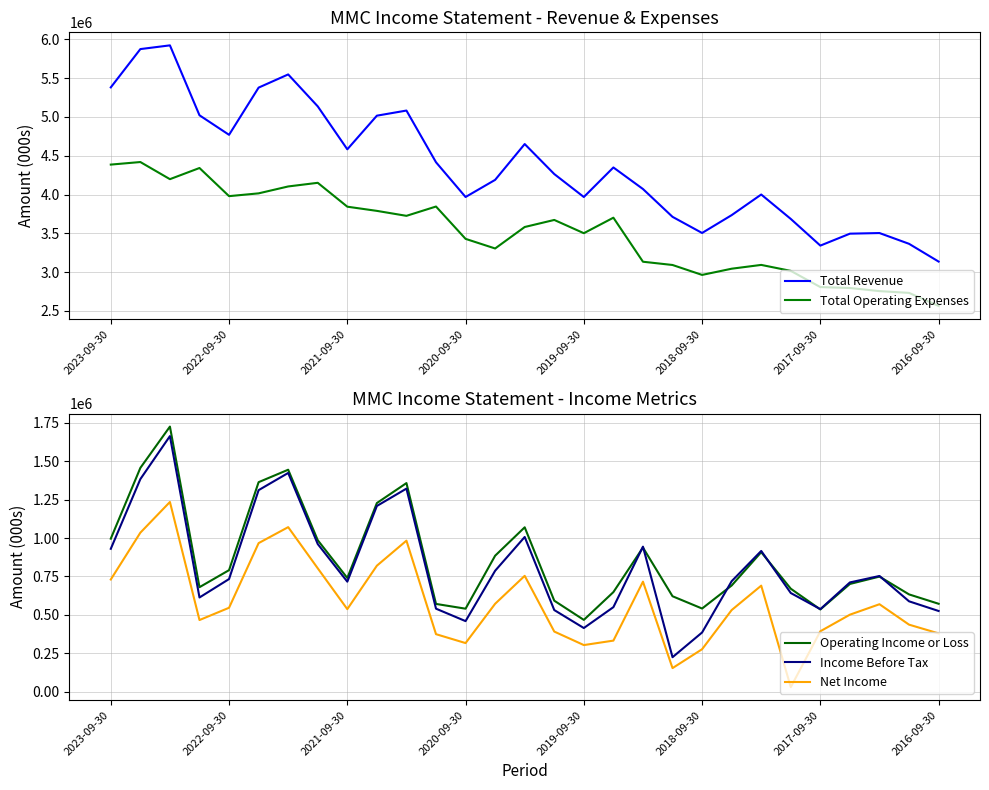

In Total Revenue, how many points are lower than both neighbors (excluding endpoints)?

6